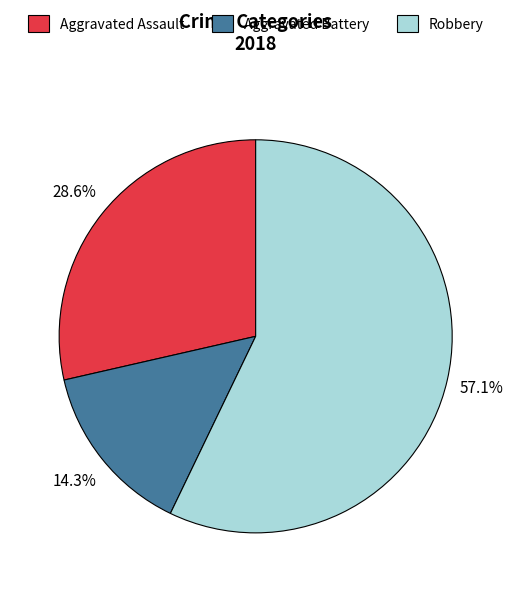

Rank the categories by value from highest to lowest.

Robbery, Aggravated Assault, Aggravated Battery